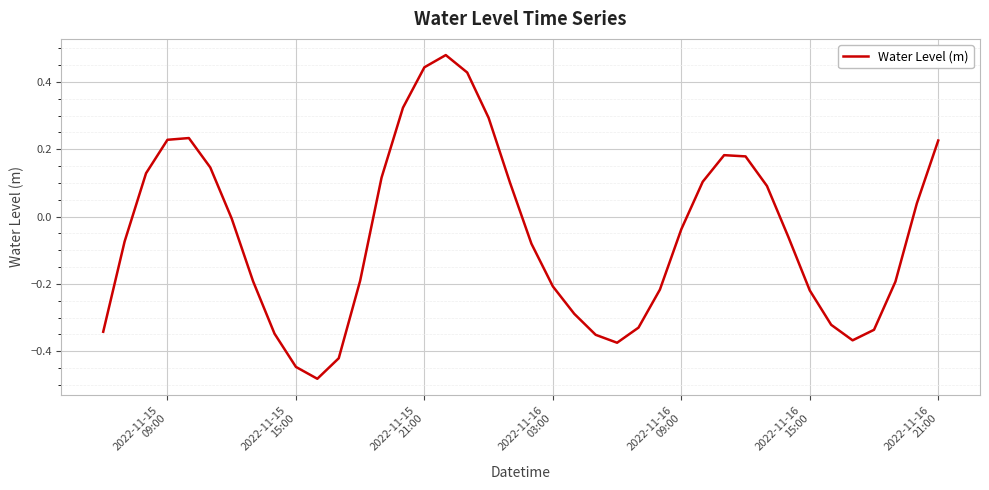

Count the number of data series in this chart.

1